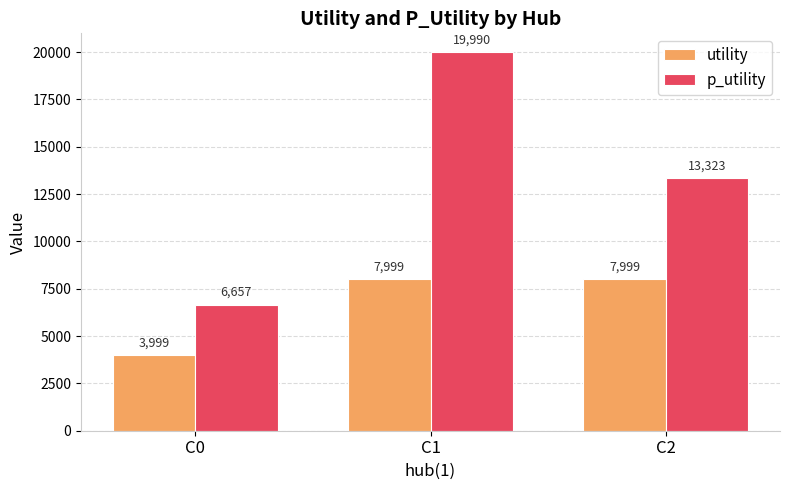

What is the minimum value for utility?

3999.3